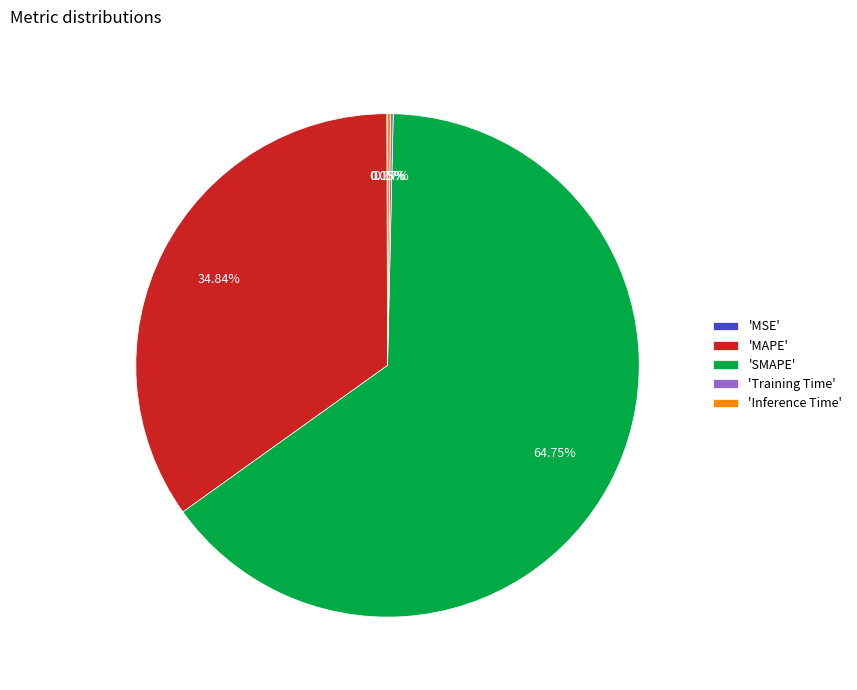

Does 'SMAPE' account for over 50% of the chart?

Yes